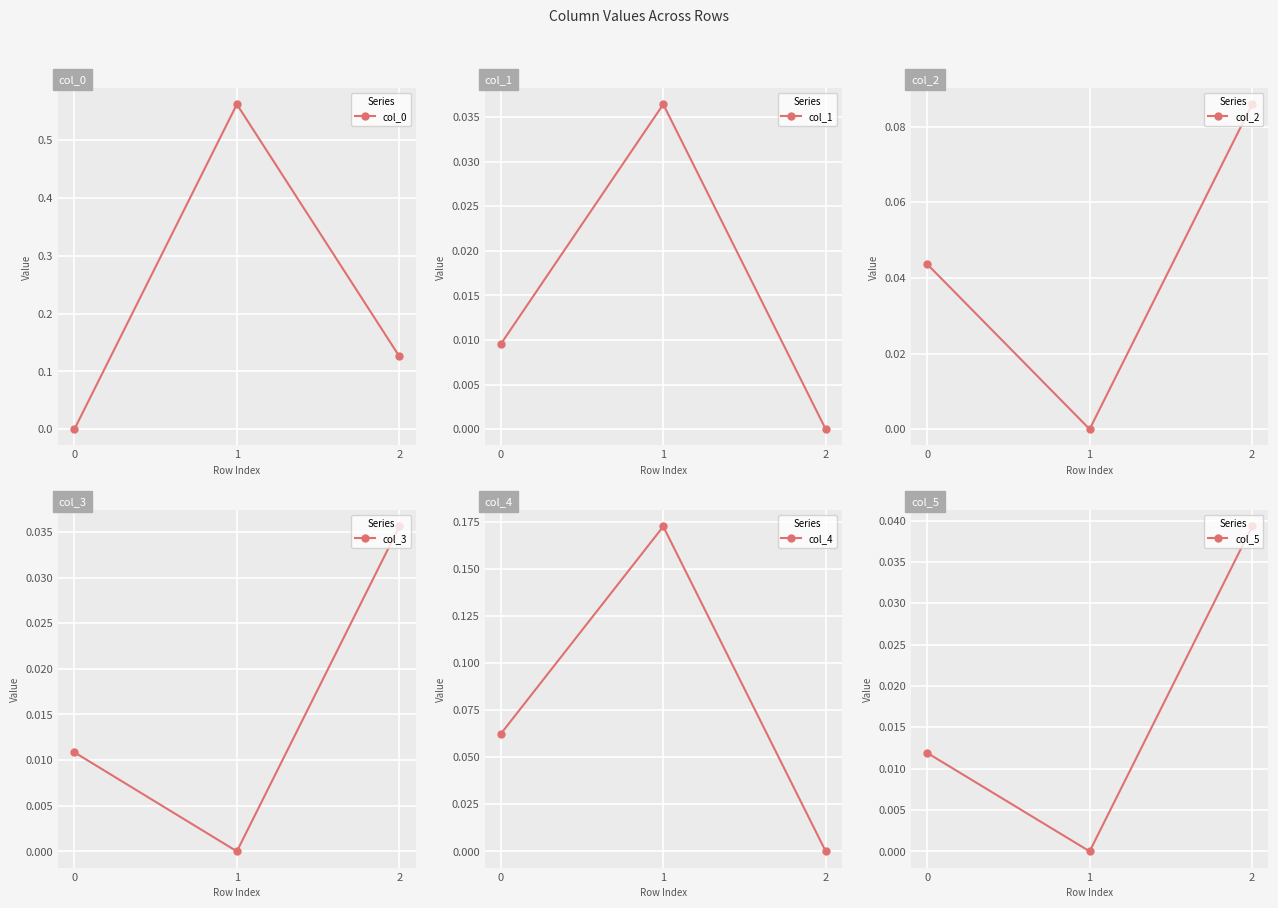

Reading right to left, list all the values displayed in this chart.

col_0: 1=0.1	0=0.6	−1=0.0
col_1: 1=-0.0	0=0.0	−1=0.0
col_2: 1=0.1	0=-0.0	−1=0.0
col_3: 1=0.0	0=-0.0	−1=0.0
col_4: 1=-0.0	0=0.2	−1=0.1
col_5: 1=0.0	0=-0.0	−1=0.0